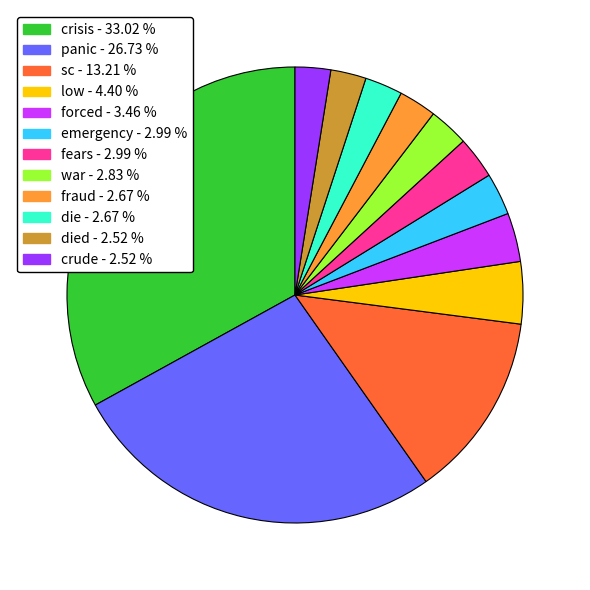

Is there a majority slice in this chart?

No